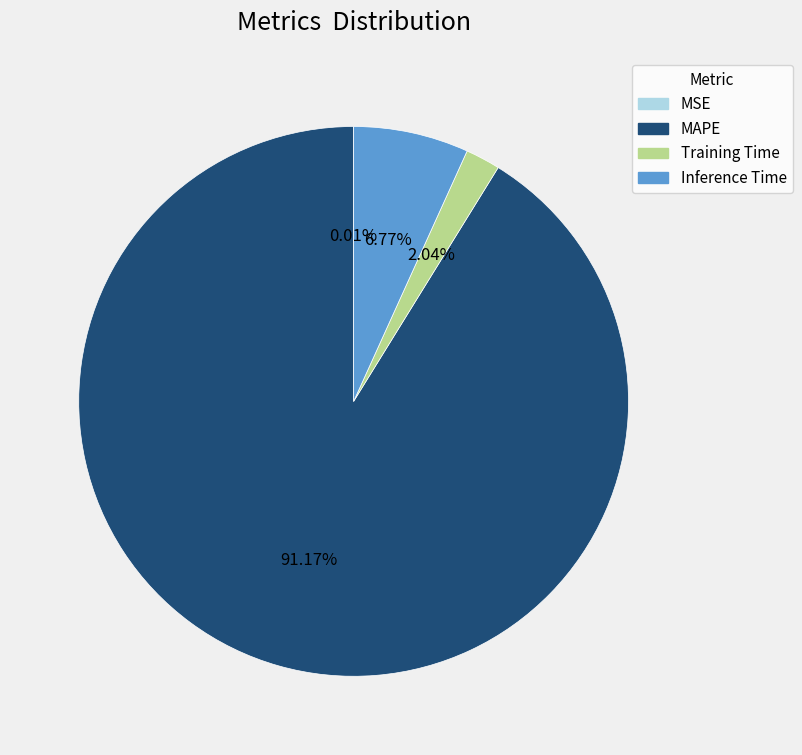

To the nearest percent, what percentage of the pie is Inference Time?

7%